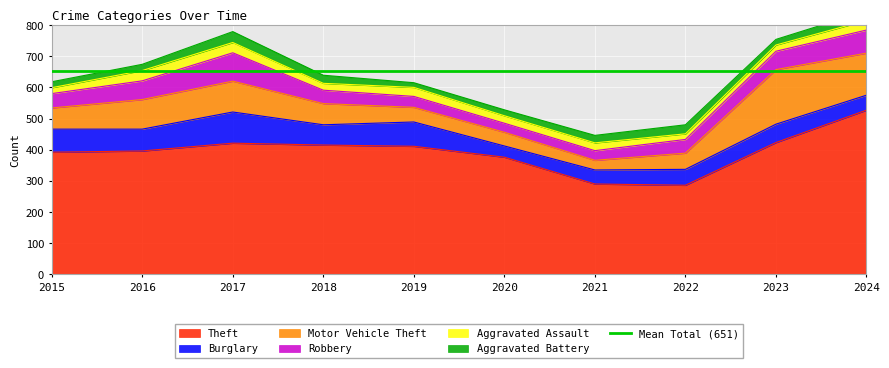

At which label does Motor Vehicle Theft first exceed 68?

2016